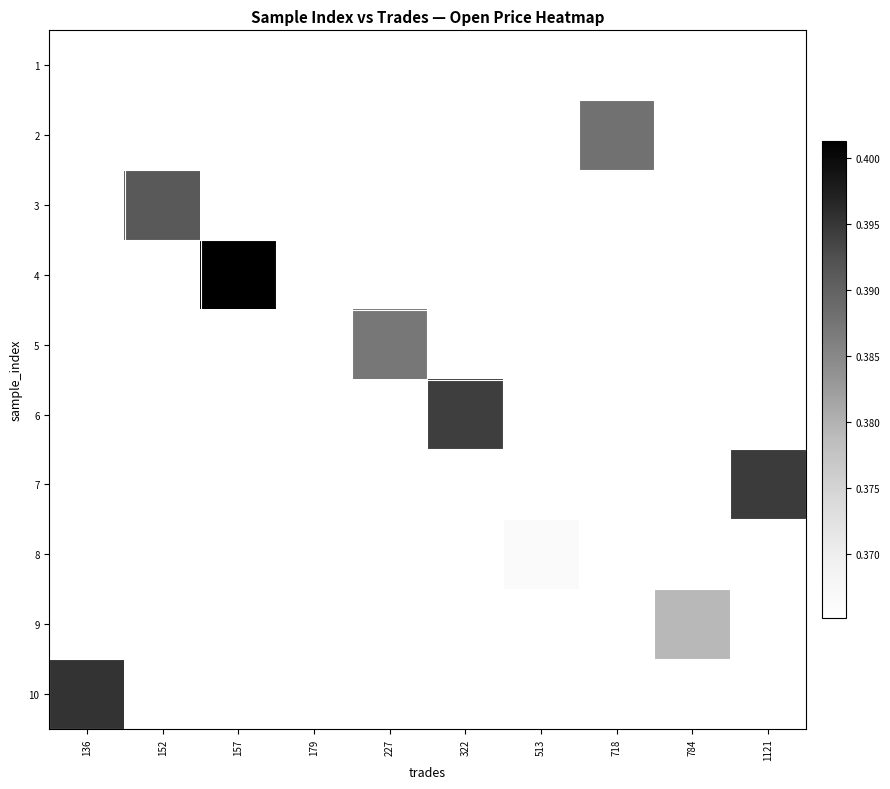

Which label corresponds to the largest value in the chart?

157